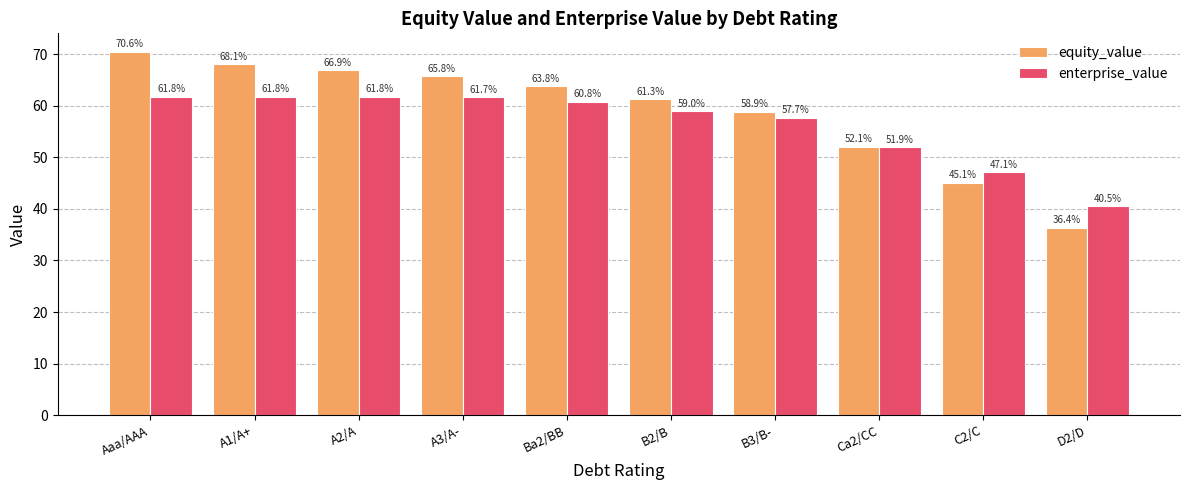

What is the highest value of the enterprise_value series?

61.8